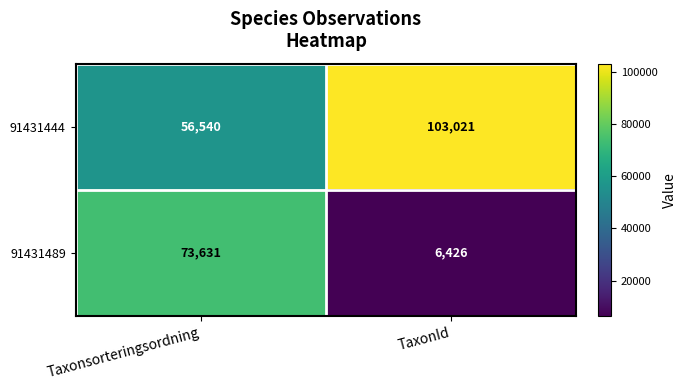

What is the minimum value for 91431489?

6426